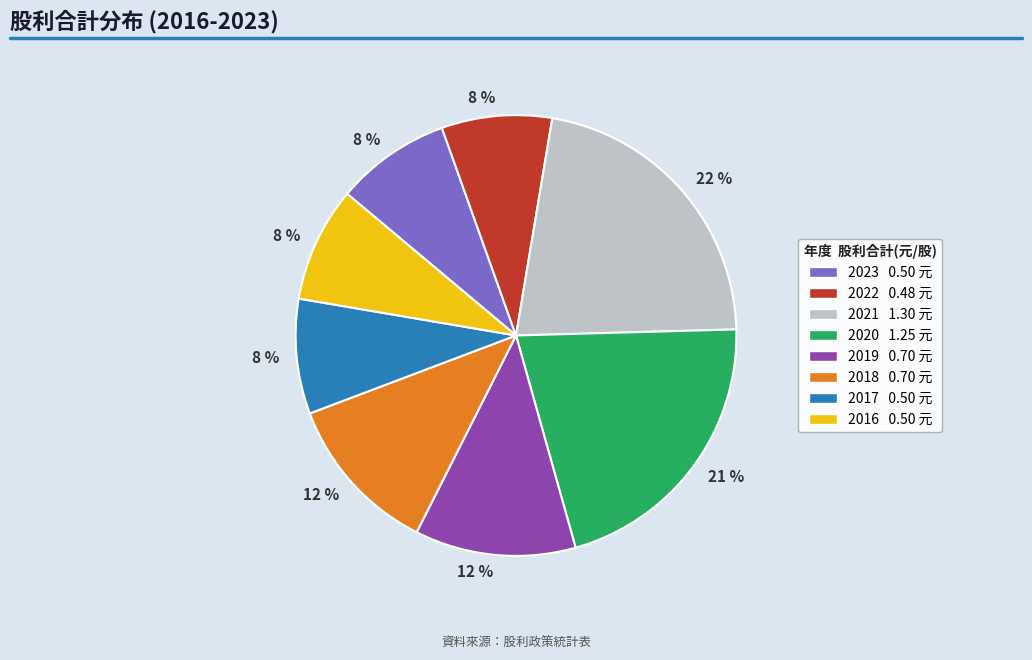

To the nearest percent, what is the difference between the largest and smallest slice percentages?

14%